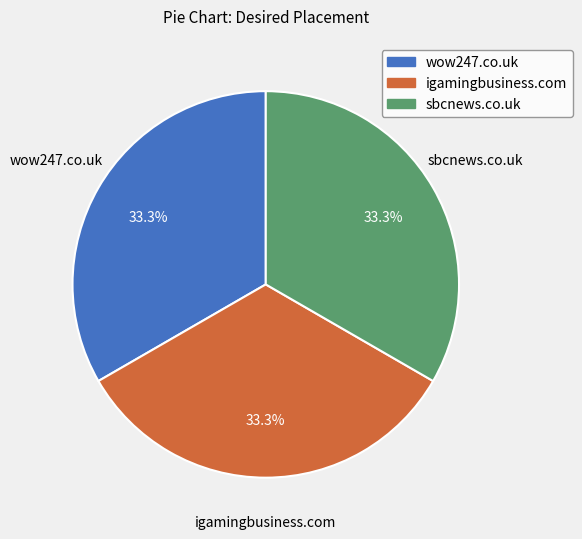

Is sbcnews.co.uk the majority of the pie?

No